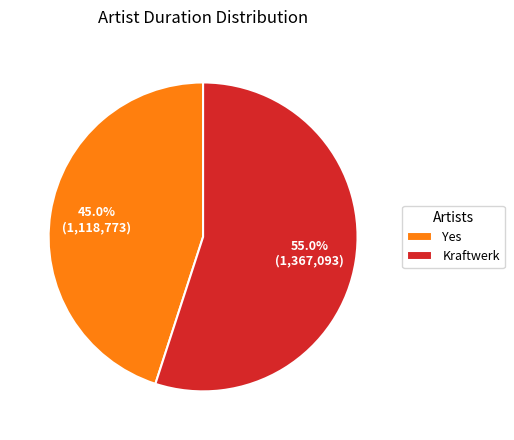

Does any single category account for the majority?

Yes